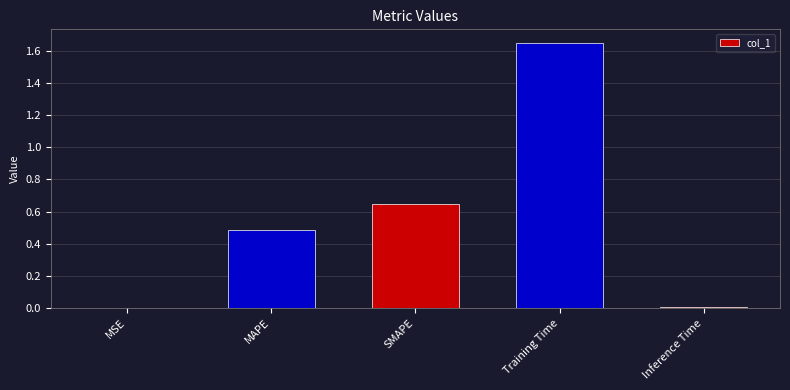

What is the change in value from MSE to Training Time?

+1.7